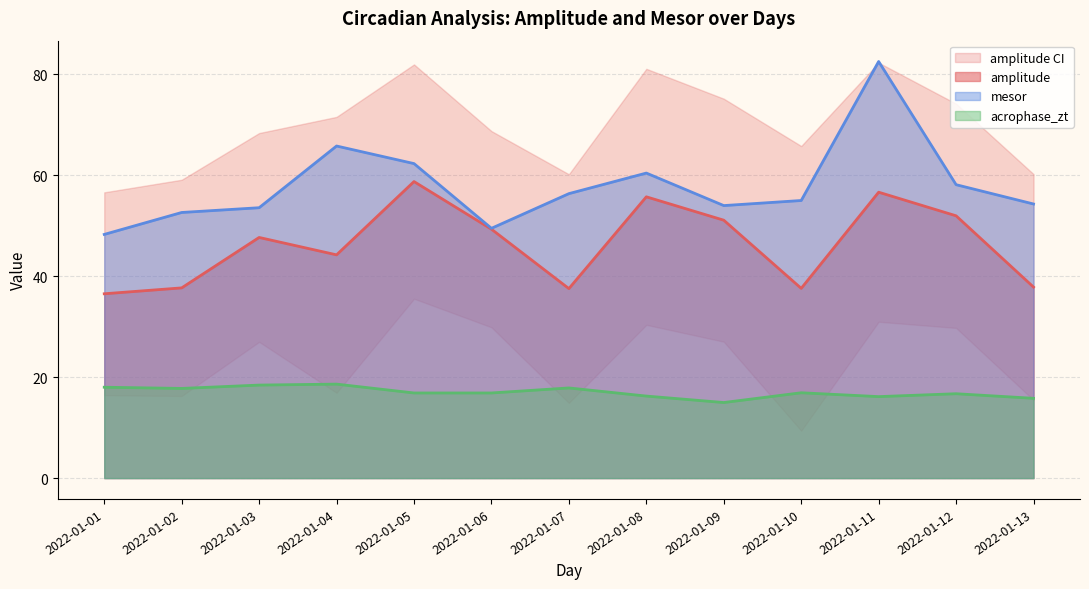

Is it true that mesor equals 56.4 at 2022-01-07?

True